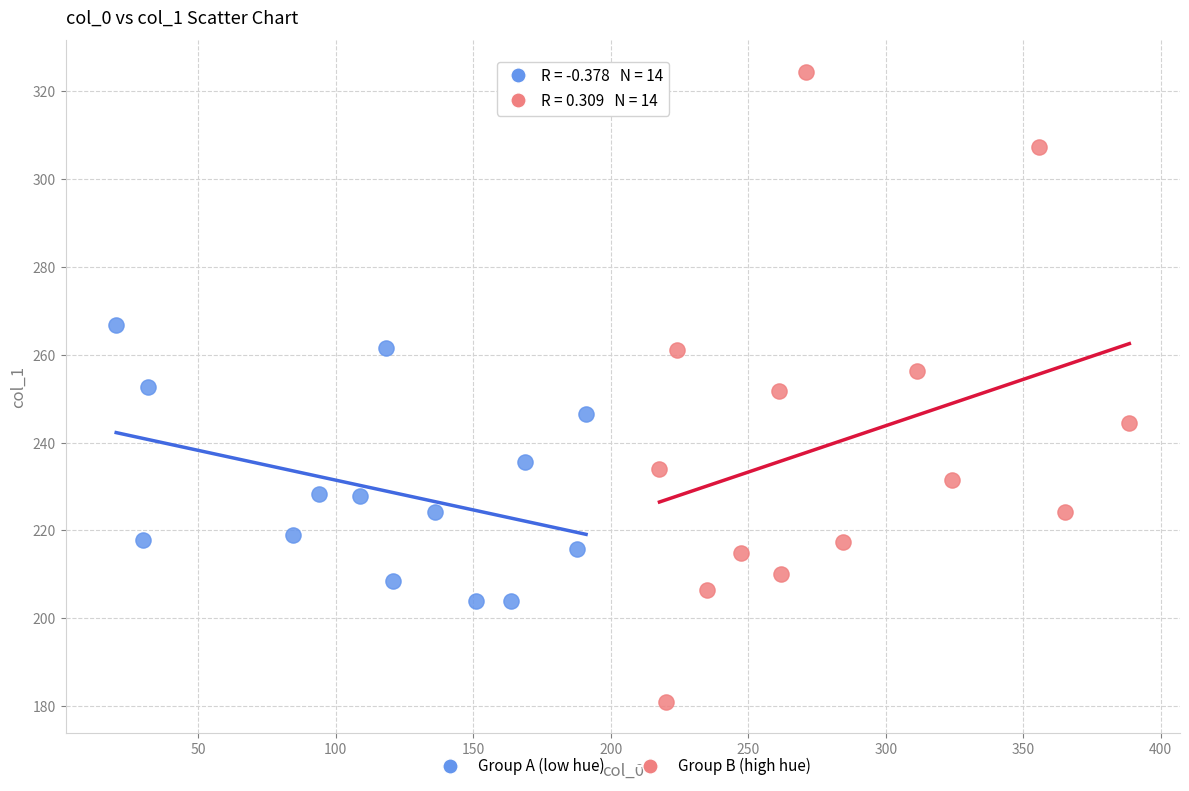

Which series reaches the minimum Y coordinate?

Group B (high hue)